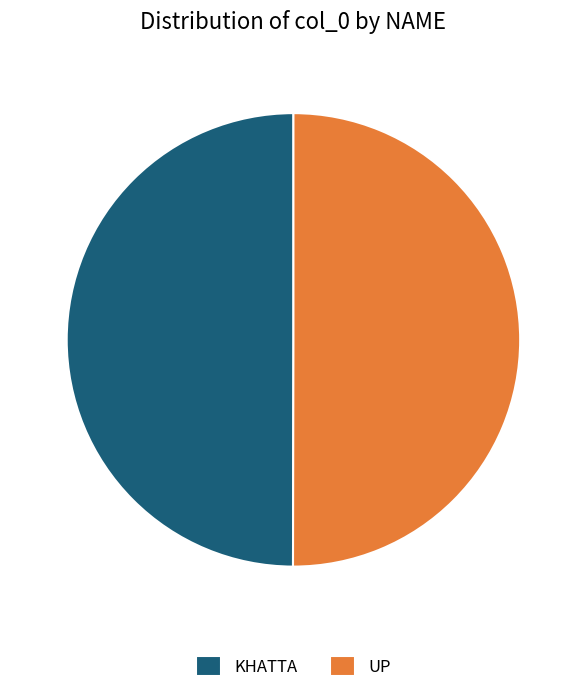

What is the ratio of the value at KHATTA to the value at UP?

1.0